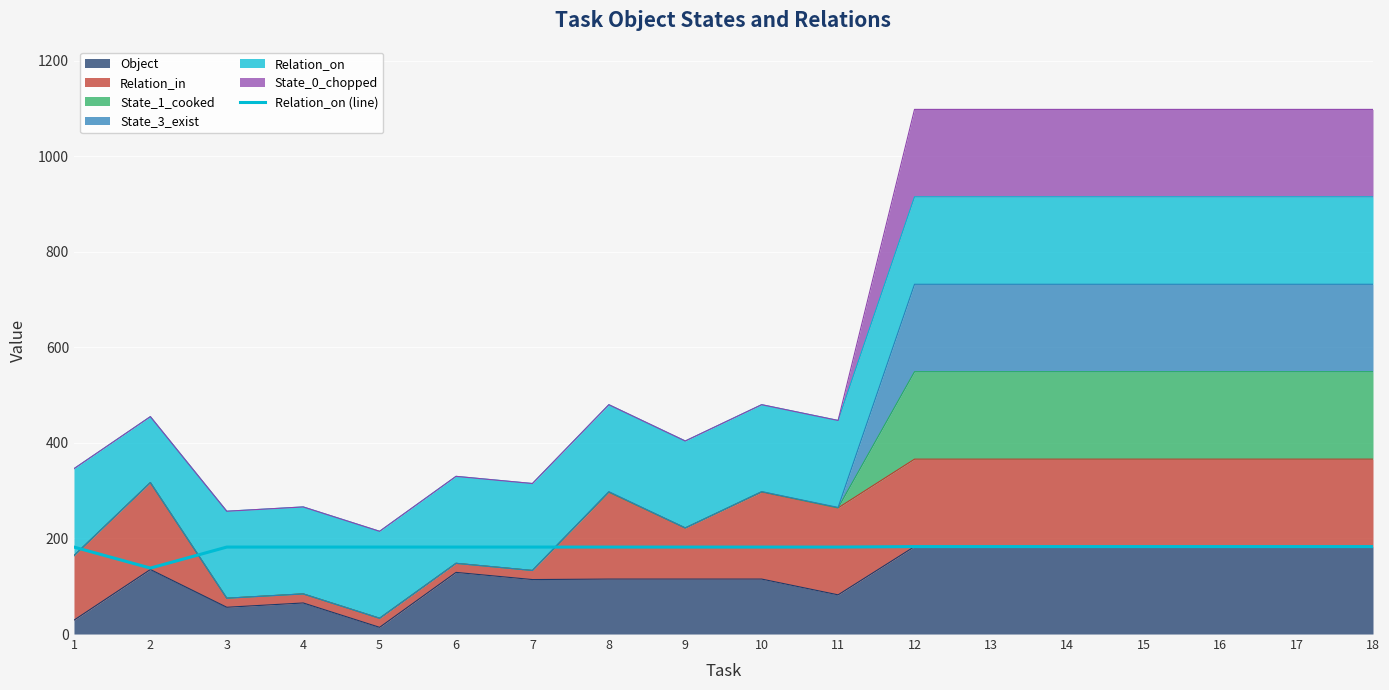

What is the maximum value shown in the chart?

183